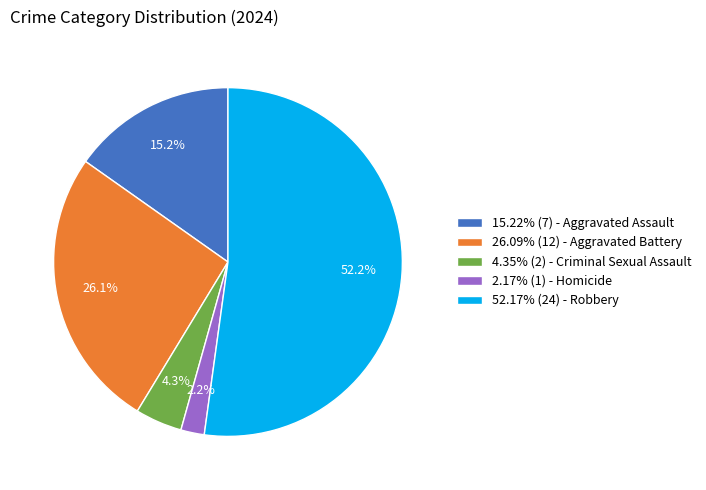

Approximately how many times larger is the value at 15.22% (7) - Aggravated Assault compared to 52.17% (24) - Robbery?

0.3